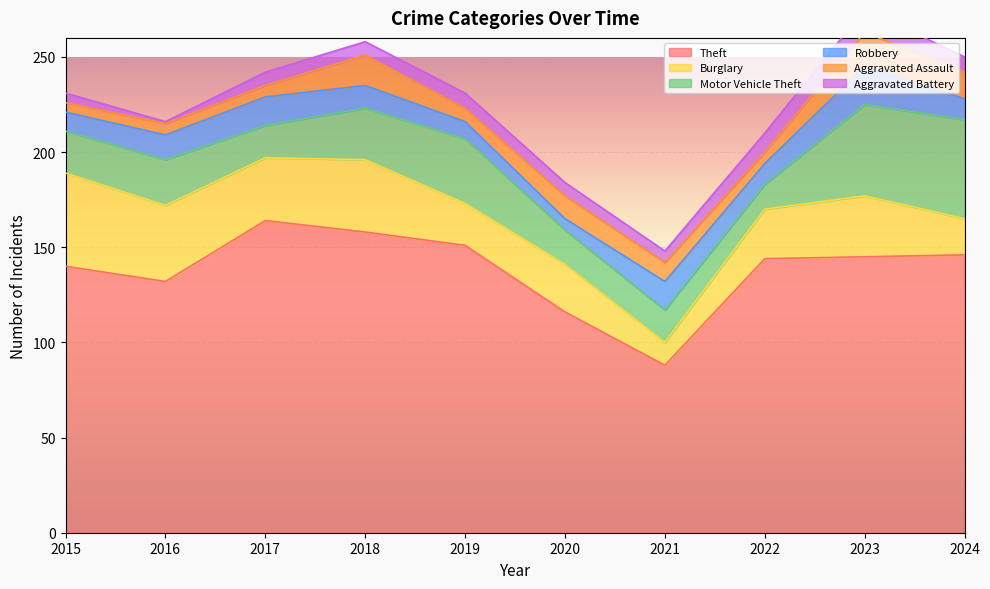

Between 2017 and 2024, which is larger?

2017